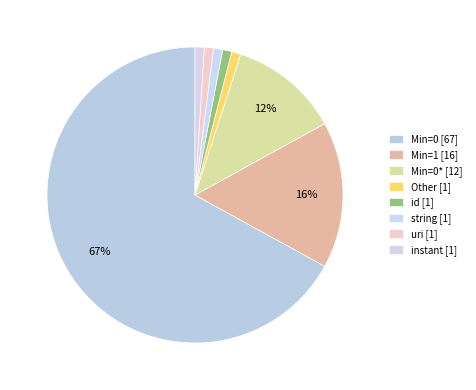

To the nearest percent, what is the average slice percentage?

12%